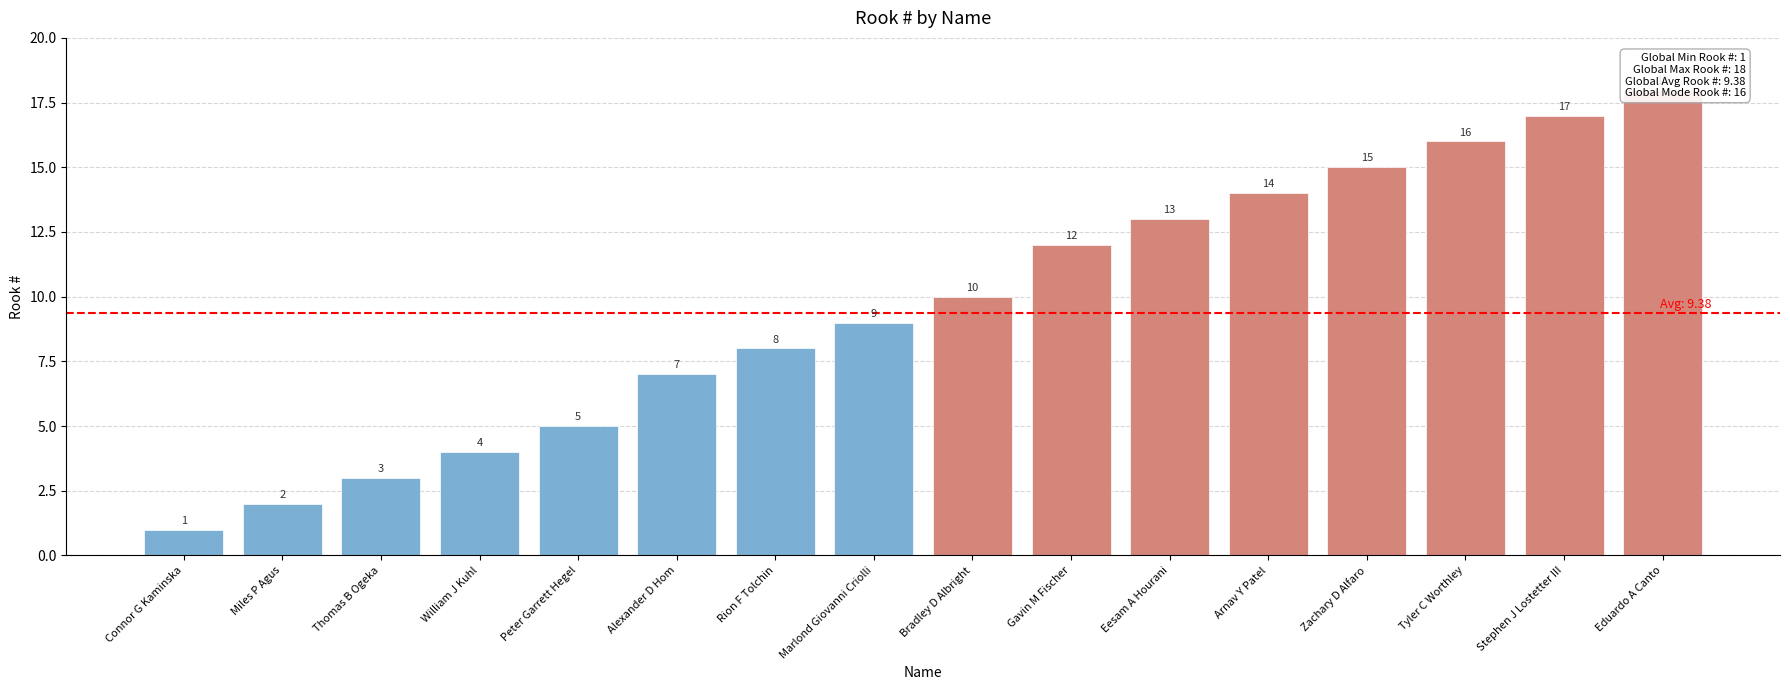

What value does the data have at Marlond Giovanni Criolli?

9